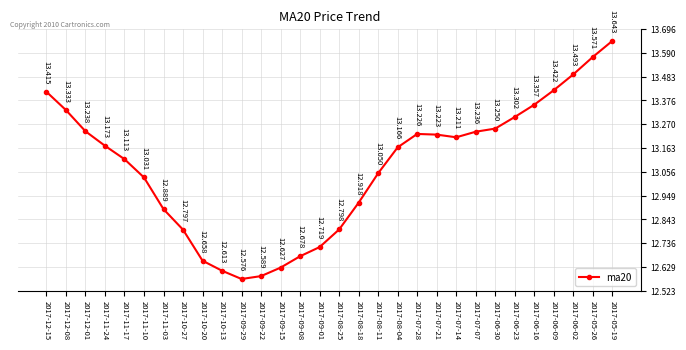

What is the smallest value displayed?

12.6